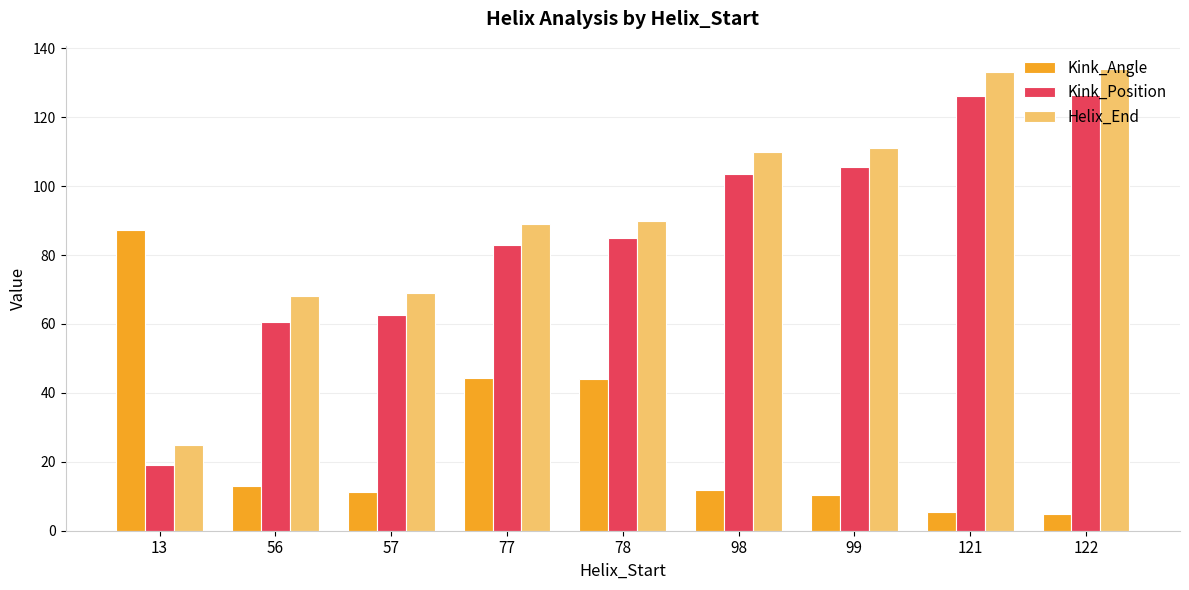

What is the sum of all Kink_Angle values?

232.3